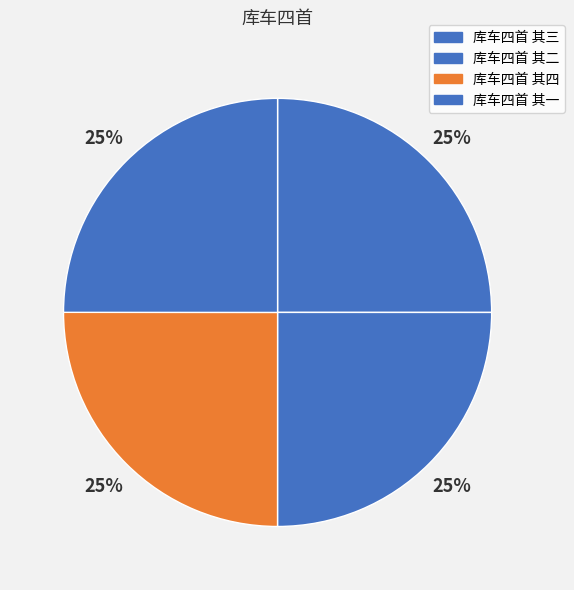

How many segments does this pie chart have?

4